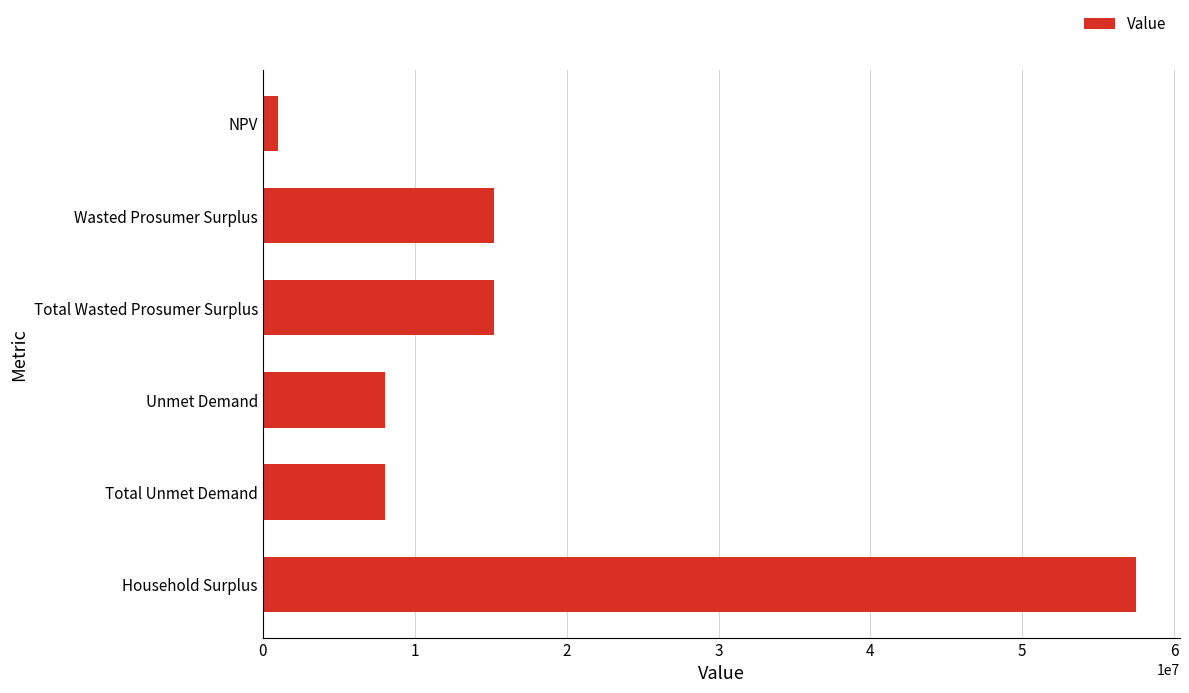

What is the difference between the second highest and second lowest values?

7227056.2